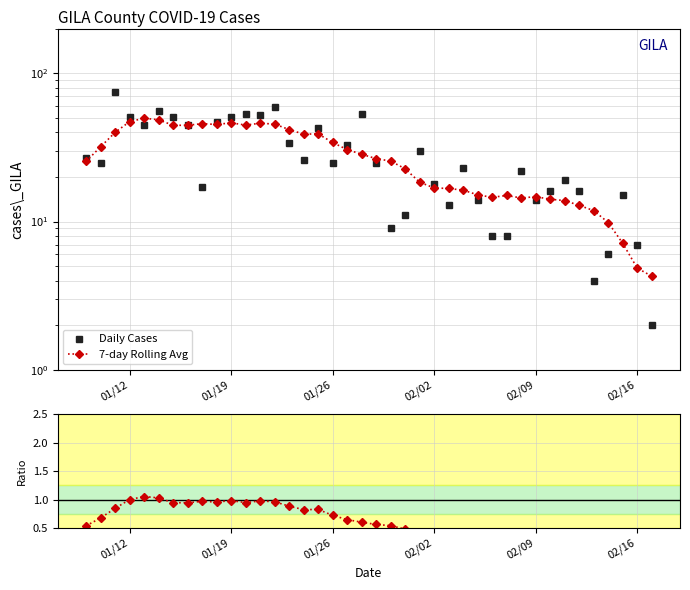

How many lines are shown in the chart?

3